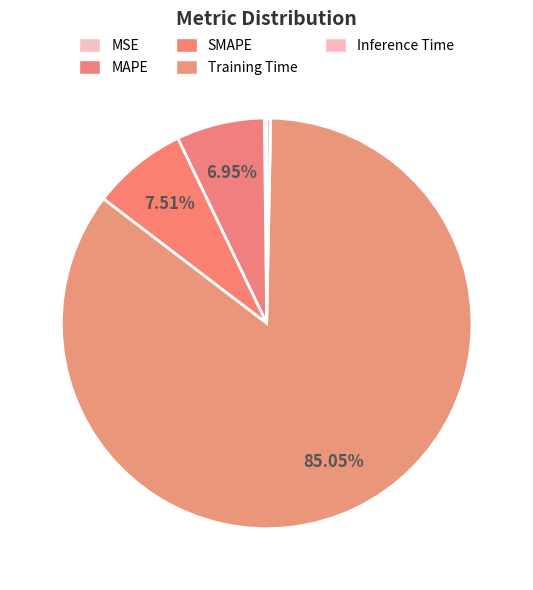

Which category accounts for the majority?

Training Time